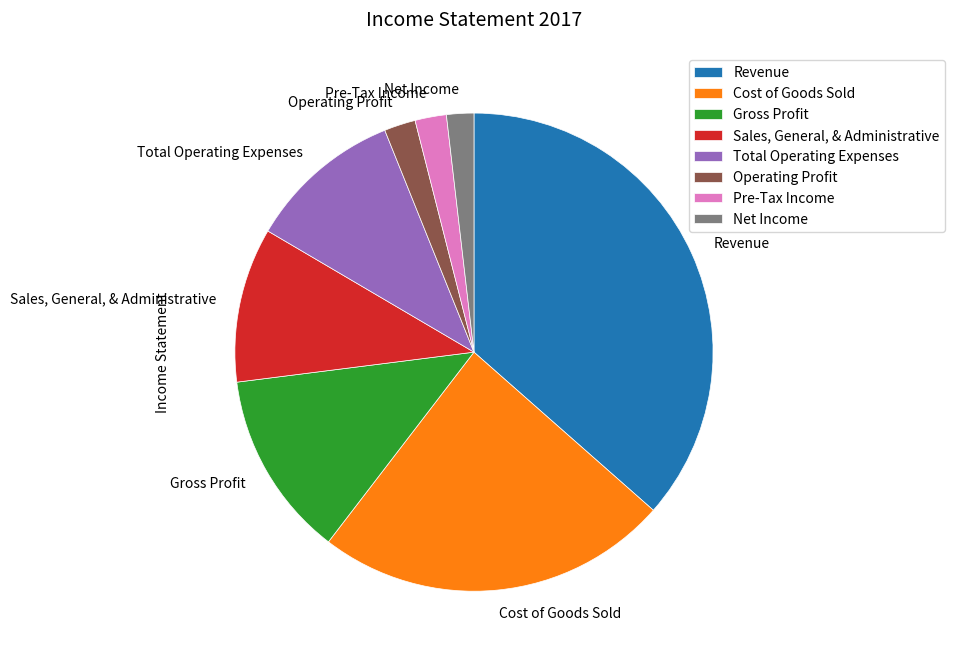

Do Revenue and Operating Profit together represent more than half of the pie?

No